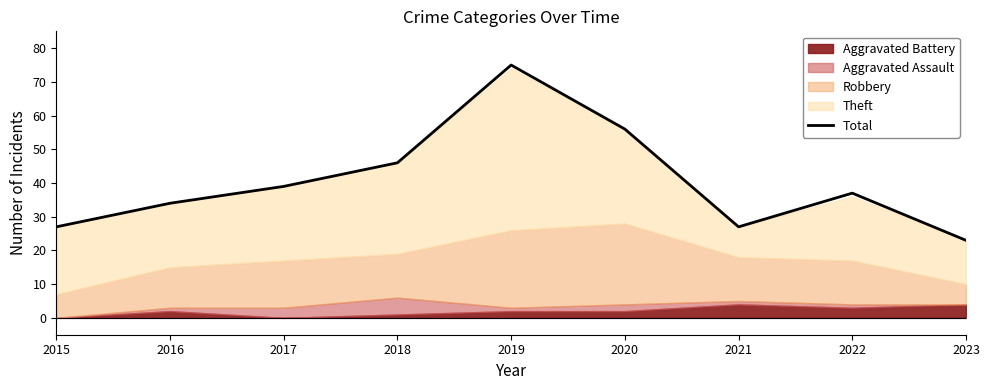

Count the number of values greater than 37.

4